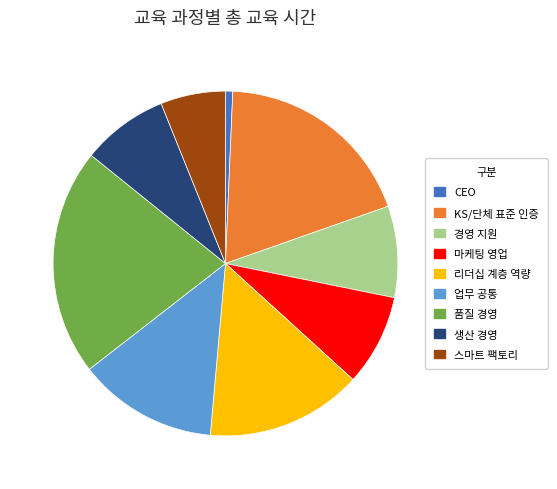

Does any single category account for the majority?

No